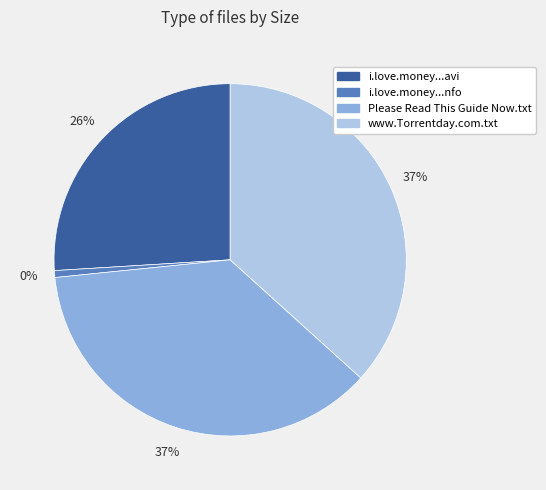

Rank the categories by value from lowest to highest.

i.love.money.s03e09.dsr.xvid-omicron.nfo, i.love.money.s03e09.dsr.xvid-omicron.avi, Please Read This Guide Now.txt, www.Torrentday.com.txt